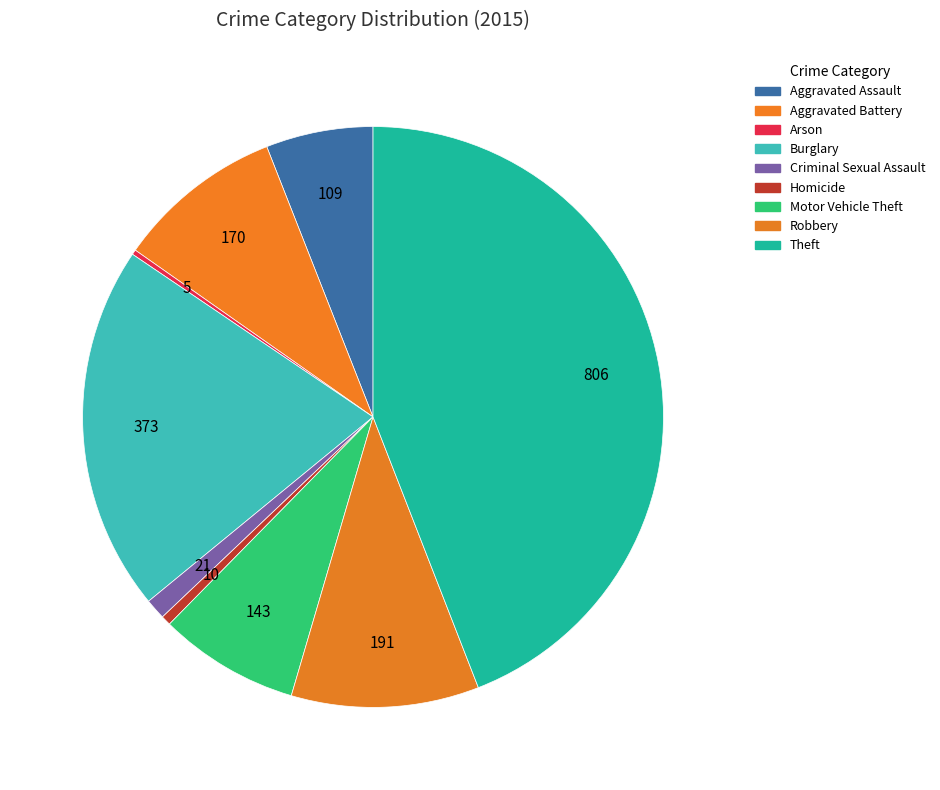

What is the largest slice in the pie chart?

Theft